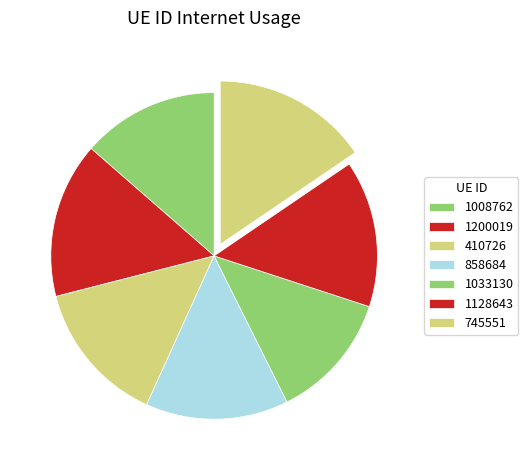

Combined, do 1033130 and 745551 account for over 50%?

No